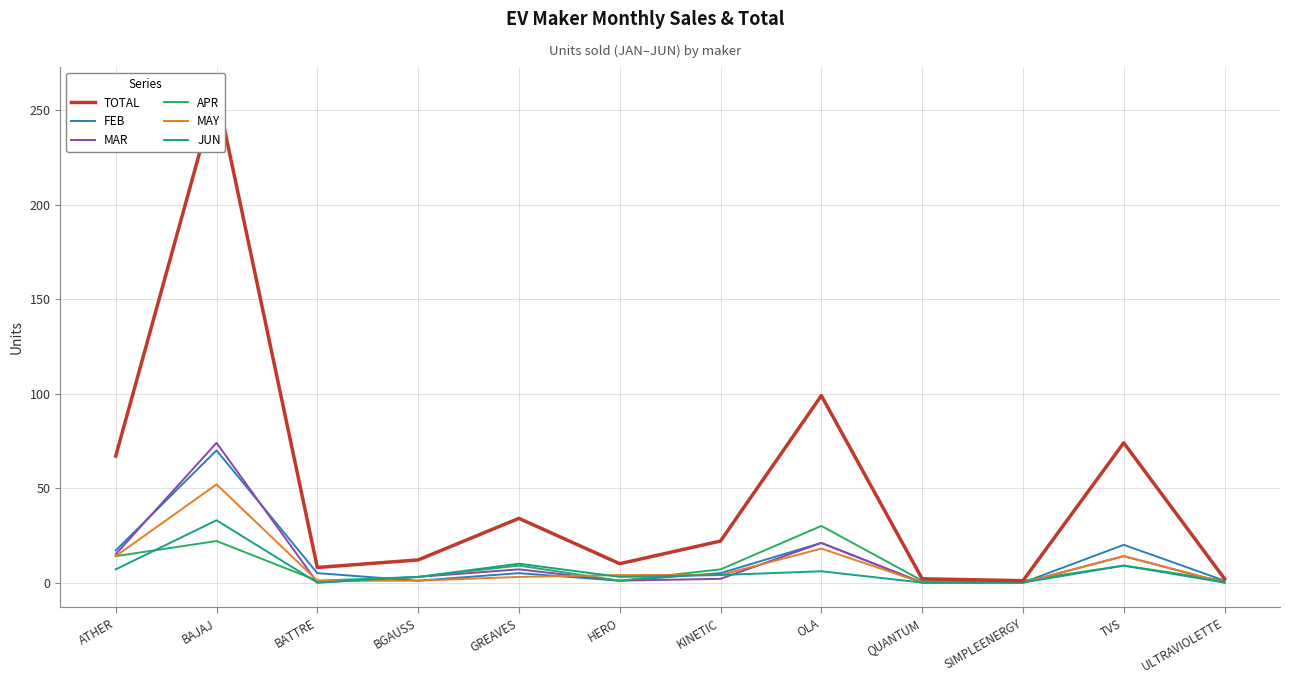

True or false: MAR has a value of 2 at KINETIC.

True